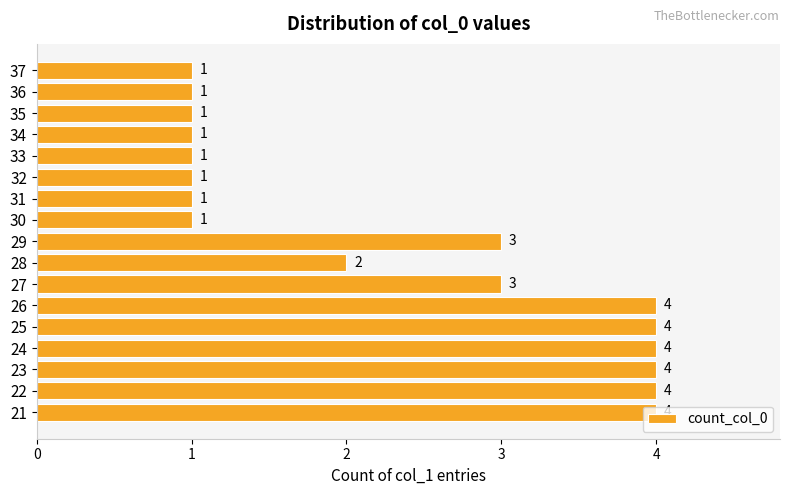

True or false: the data shows 0 at 32.

False